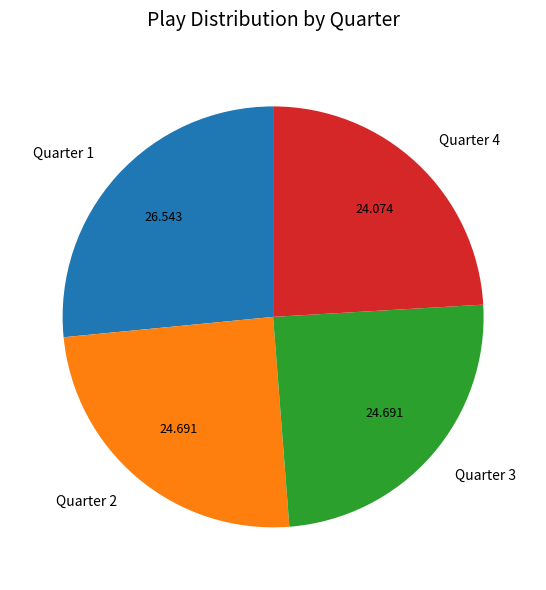

Is there any slice that represents more than half of the pie?

No